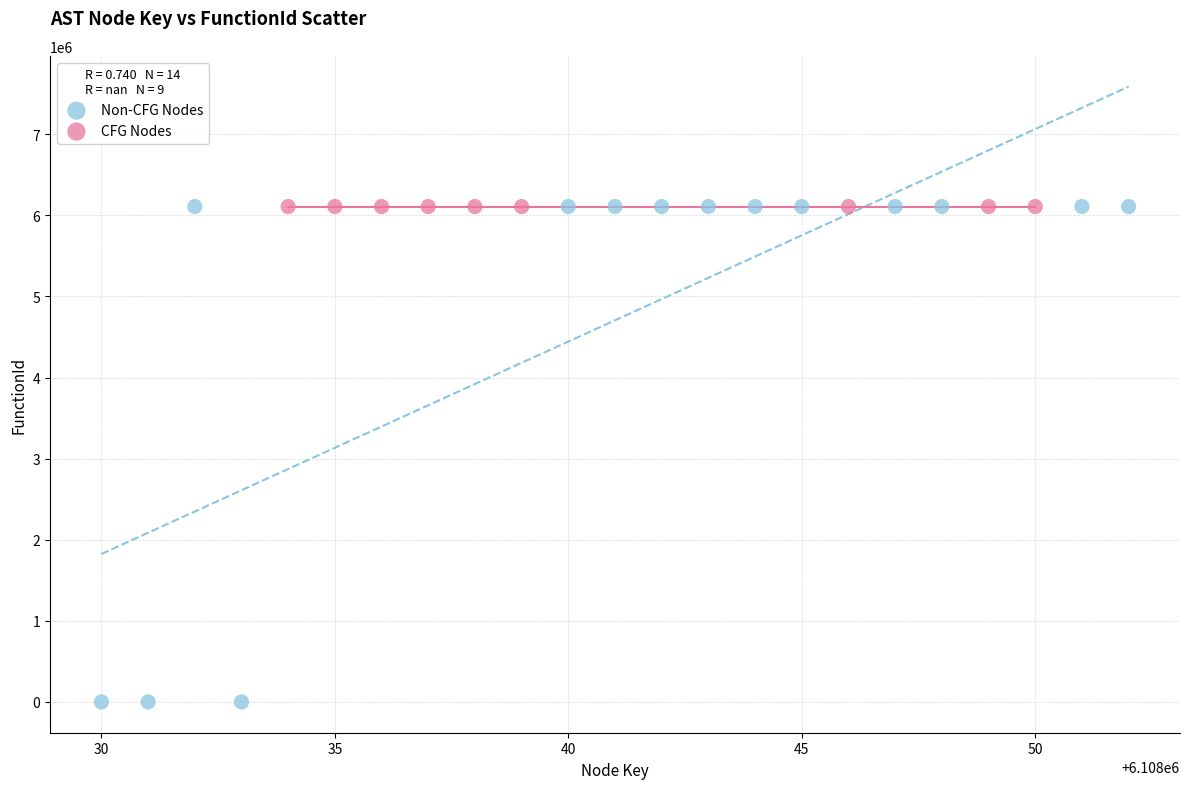

Which series contains the lowest Y value?

Non-CFG Nodes